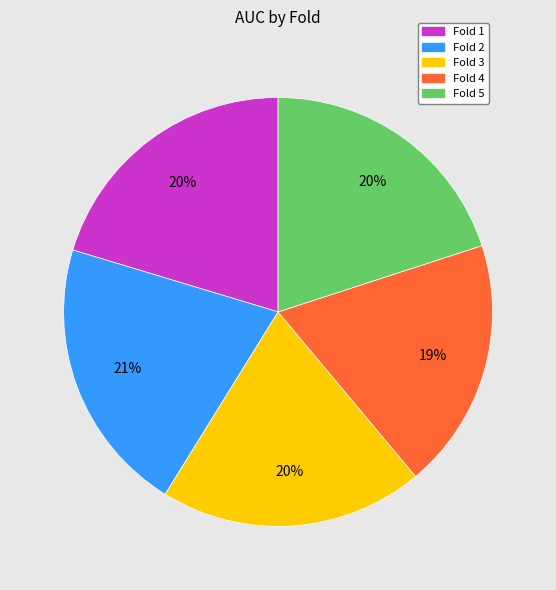

Is the sum of Fold 5 and Fold 1 greater than half?

No